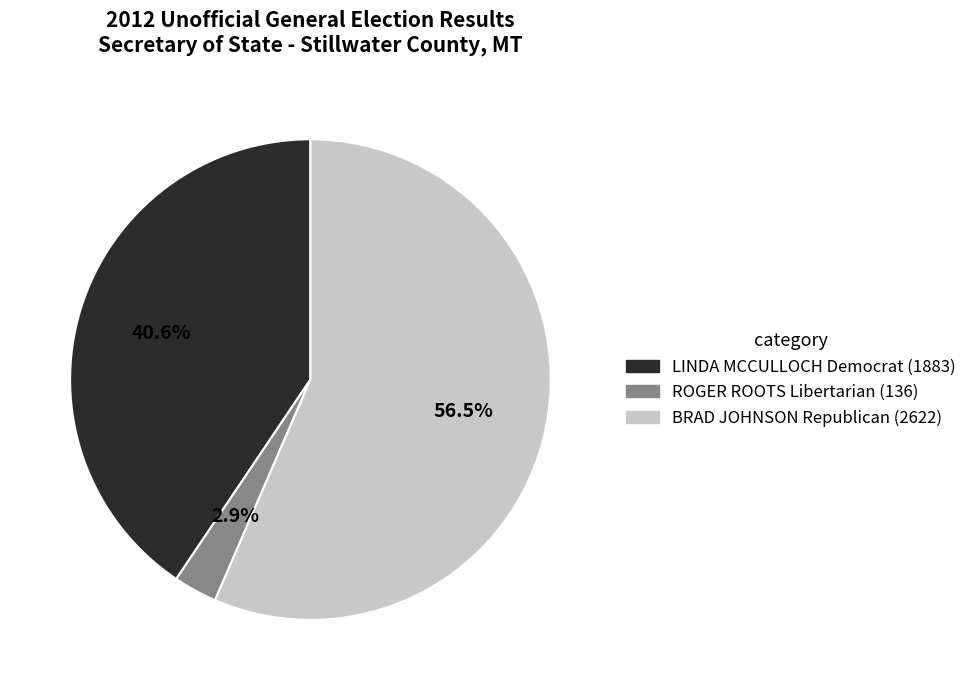

Between ROGER ROOTS Libertarian and LINDA MCCULLOCH Democrat, which is larger?

LINDA MCCULLOCH Democrat